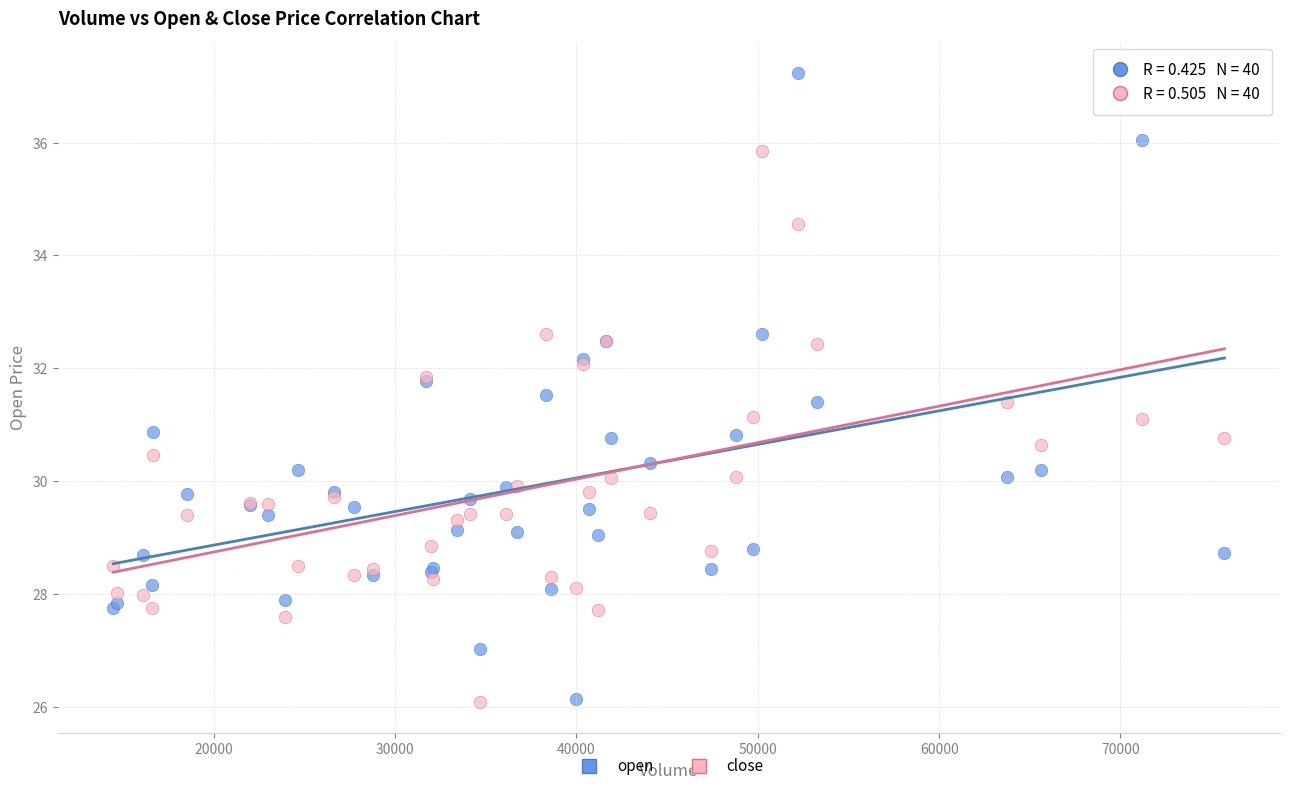

Which series contains the highest Y value?

open